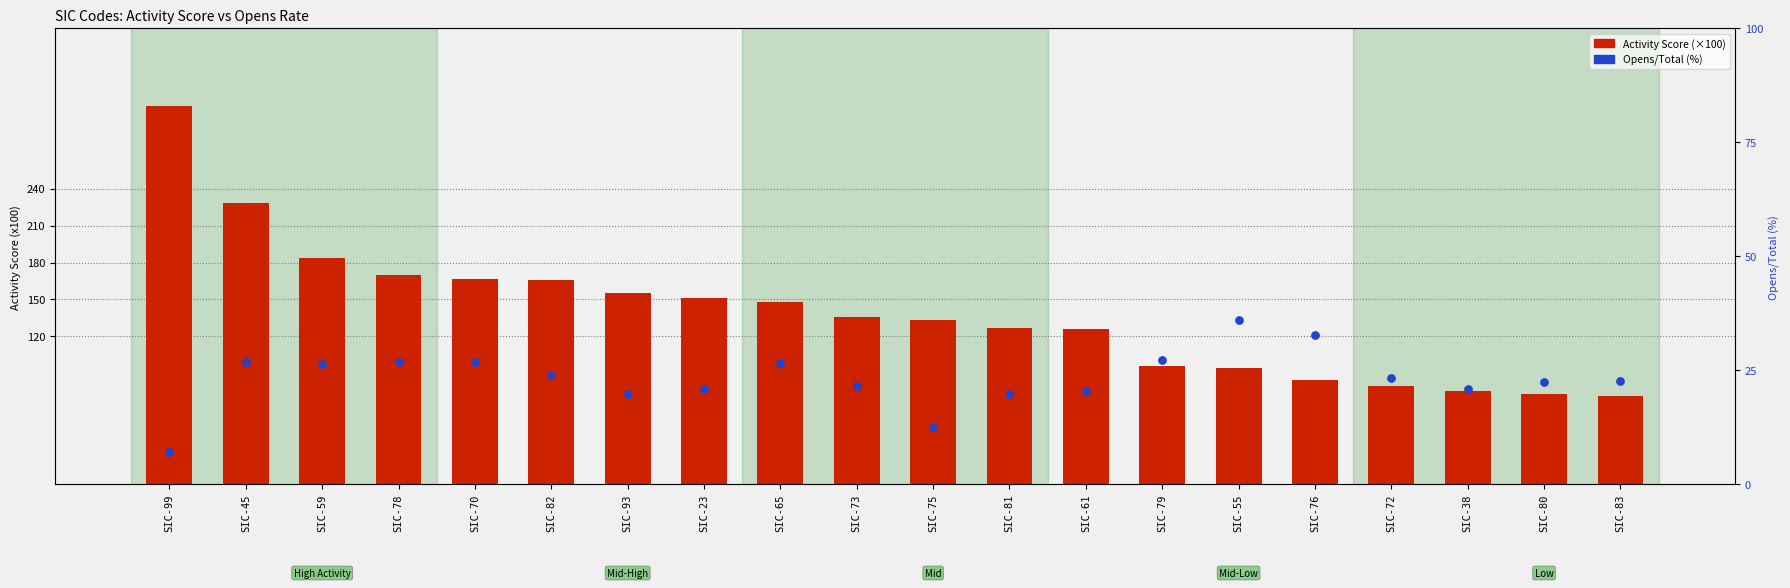

Which series has the largest total across all categories?

Activity Score (x100)